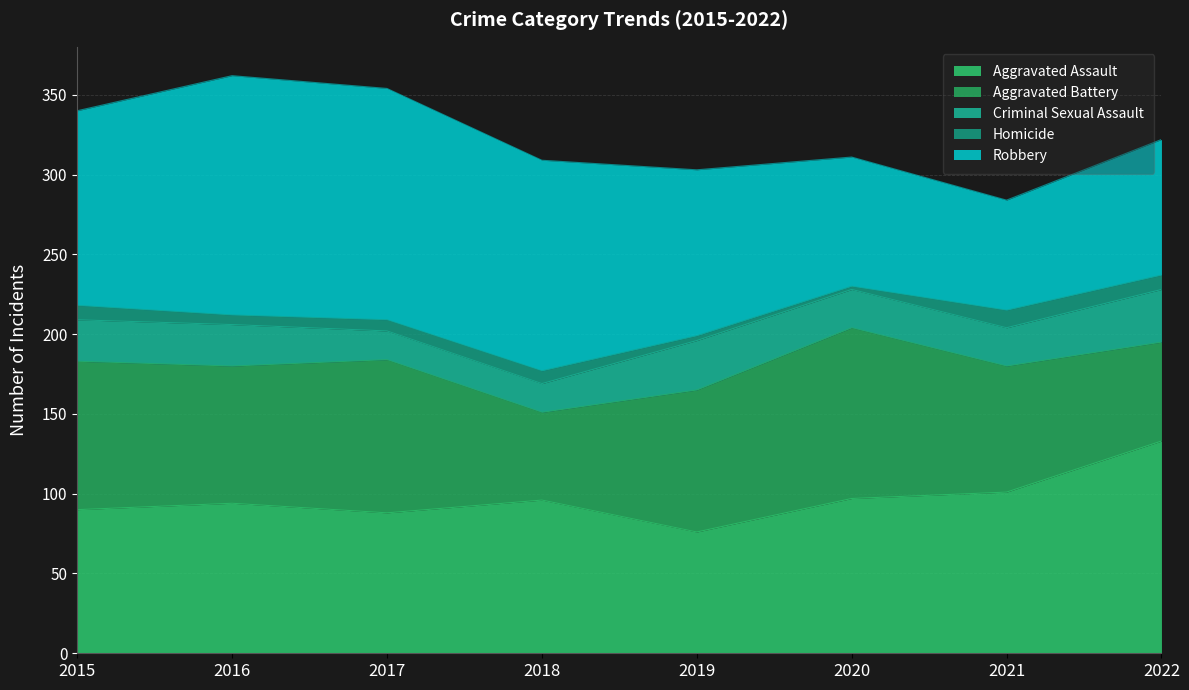

True or false: Aggravated Assault has more than 0 interior local peaks.

True